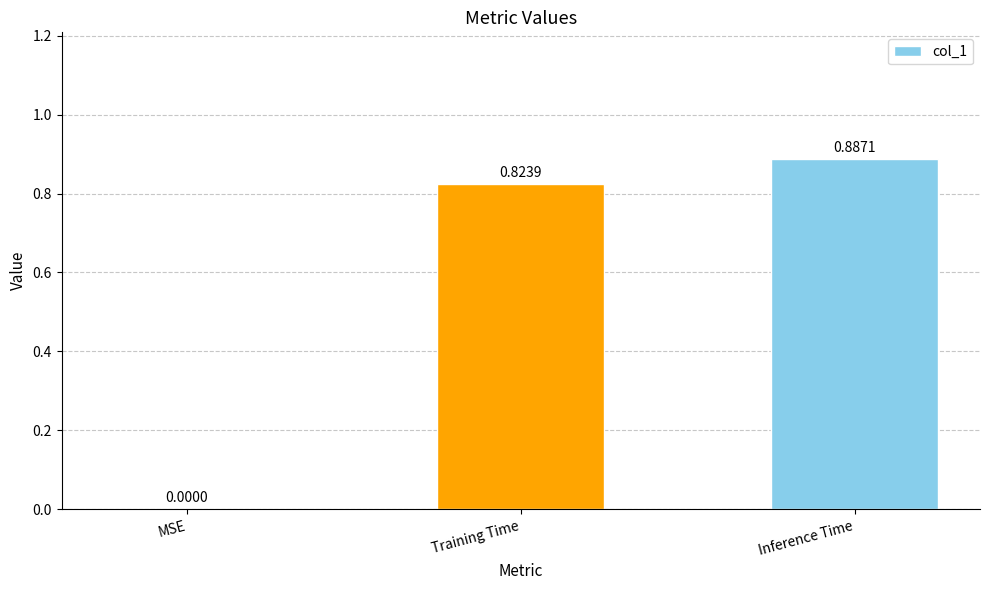

What is the sum of the values at Inference Time and Training Time?

1.7